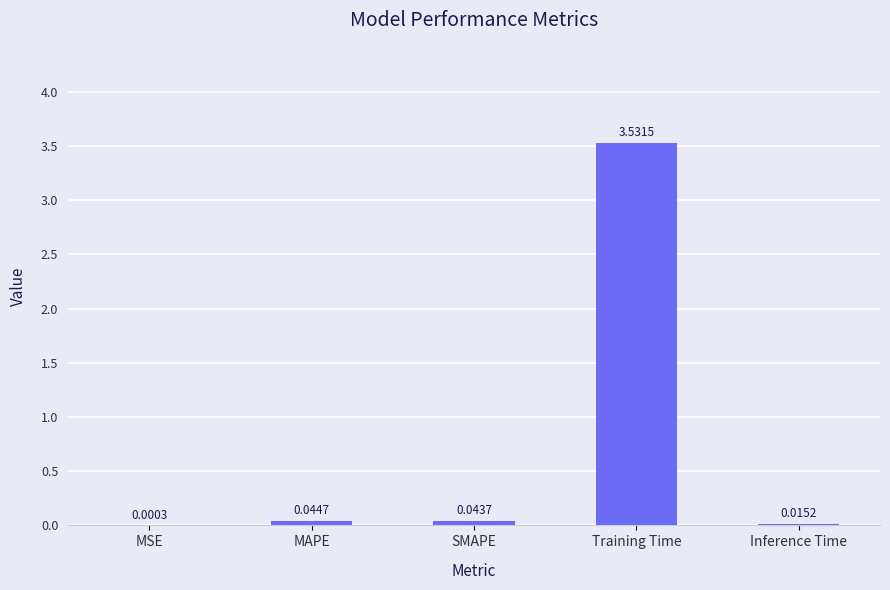

At which label is the value closest to 1?

MAPE